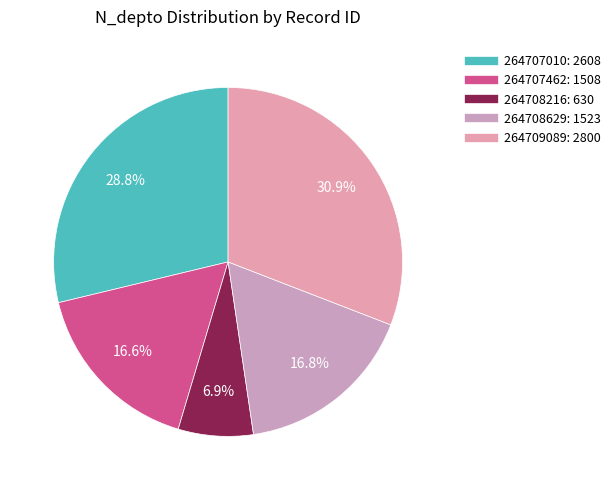

What percentage do 264707010 and 264708216 together represent?

35.7%